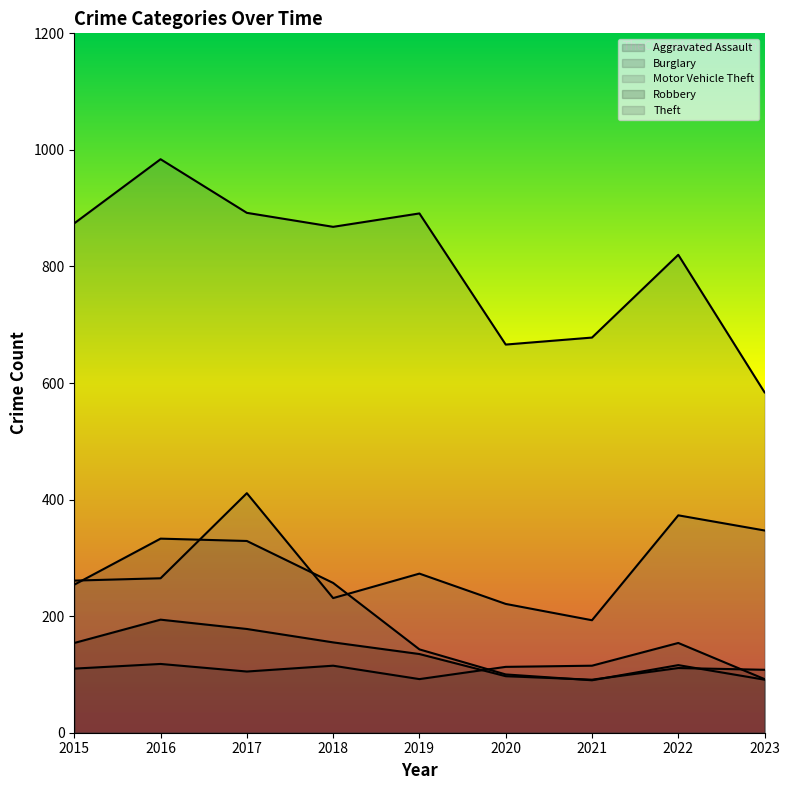

List the labels in order of Aggravated Assault value, smallest first.

2019, 2023, 2017, 2015, 2020, 2018, 2021, 2016, 2022